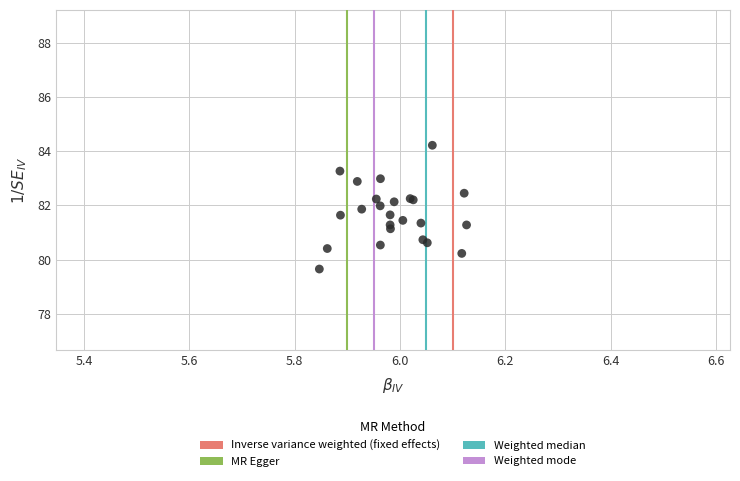

What Y value in the scatter plot is closest to 81?

81.1